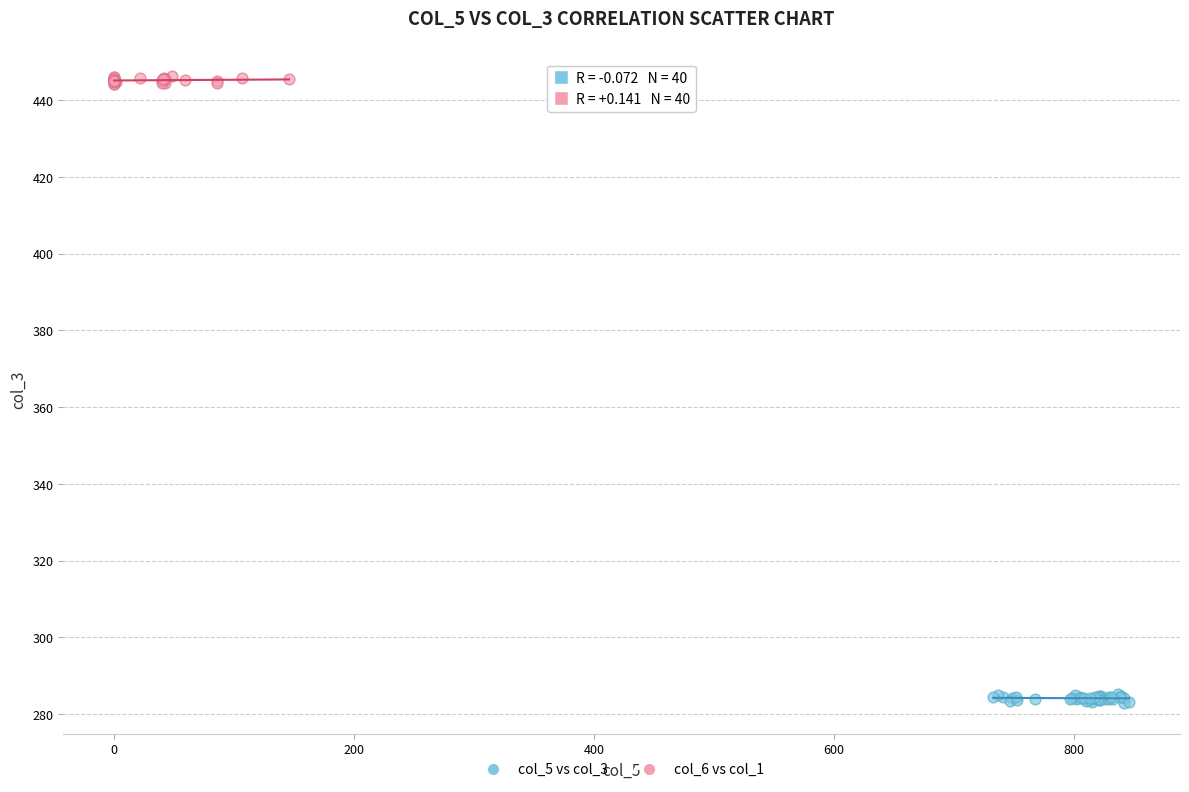

Which series contains the lowest Y value?

col_5 vs col_3